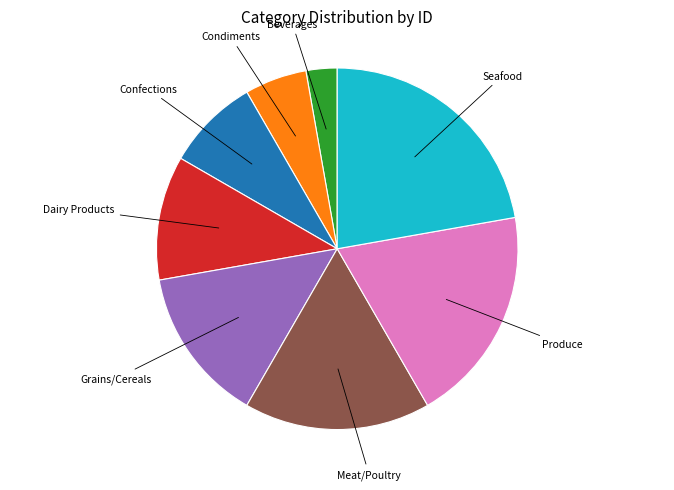

Is there any slice that represents more than half of the pie?

No